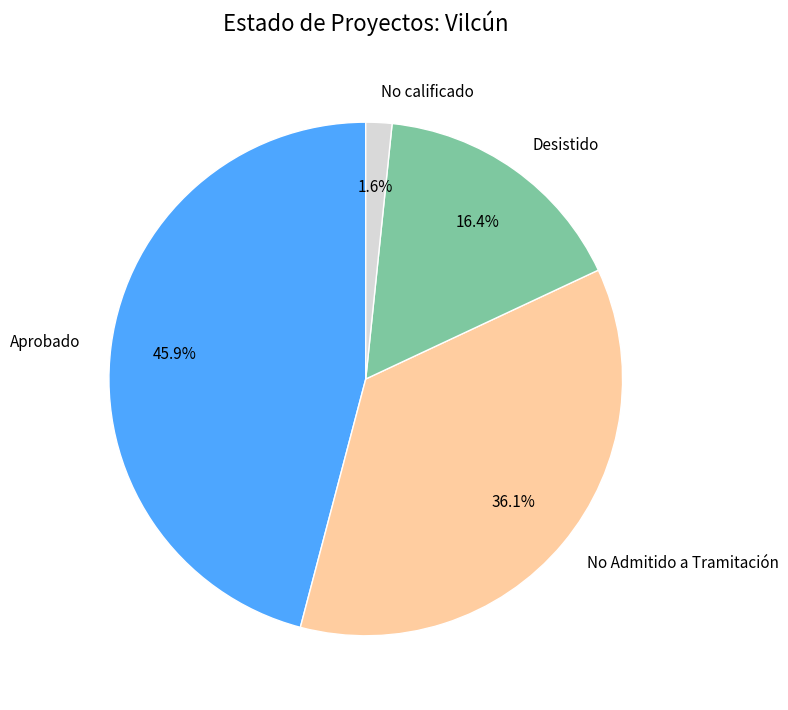

What percentage is the Desistido slice, to the nearest percent?

16%